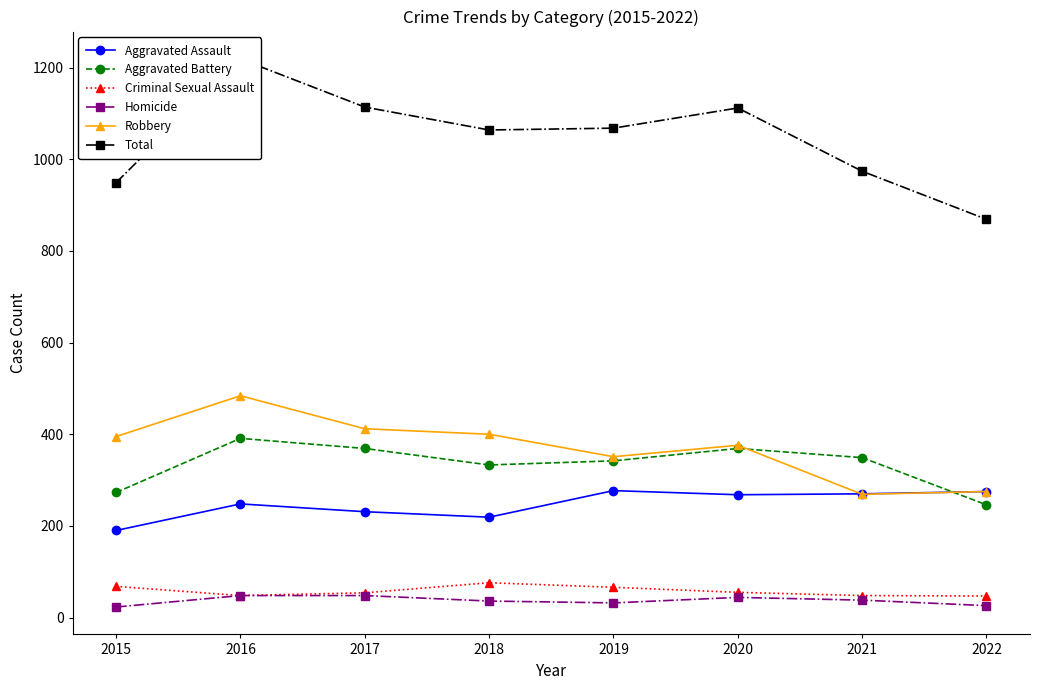

In Robbery, how many points are lower than both neighbors (excluding endpoints)?

2